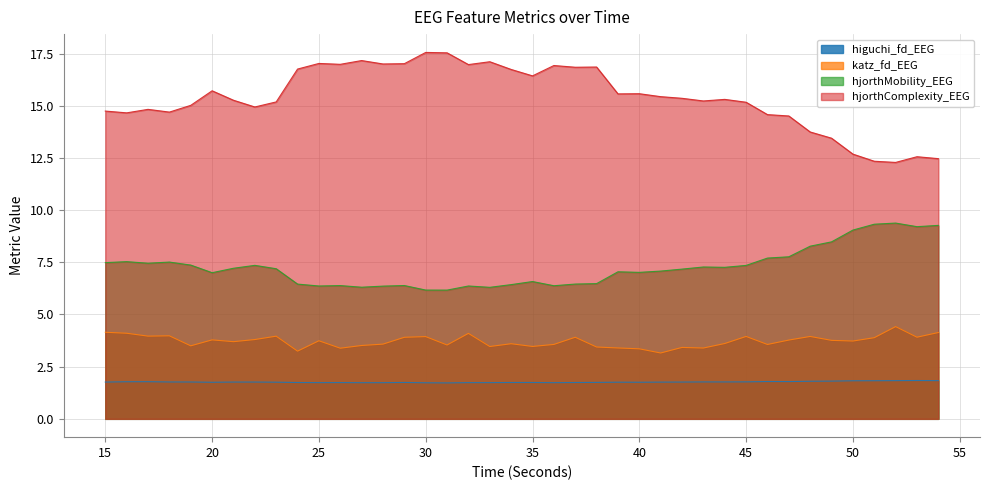

What is the average value of the hjorthMobility_EEG series?

7.3